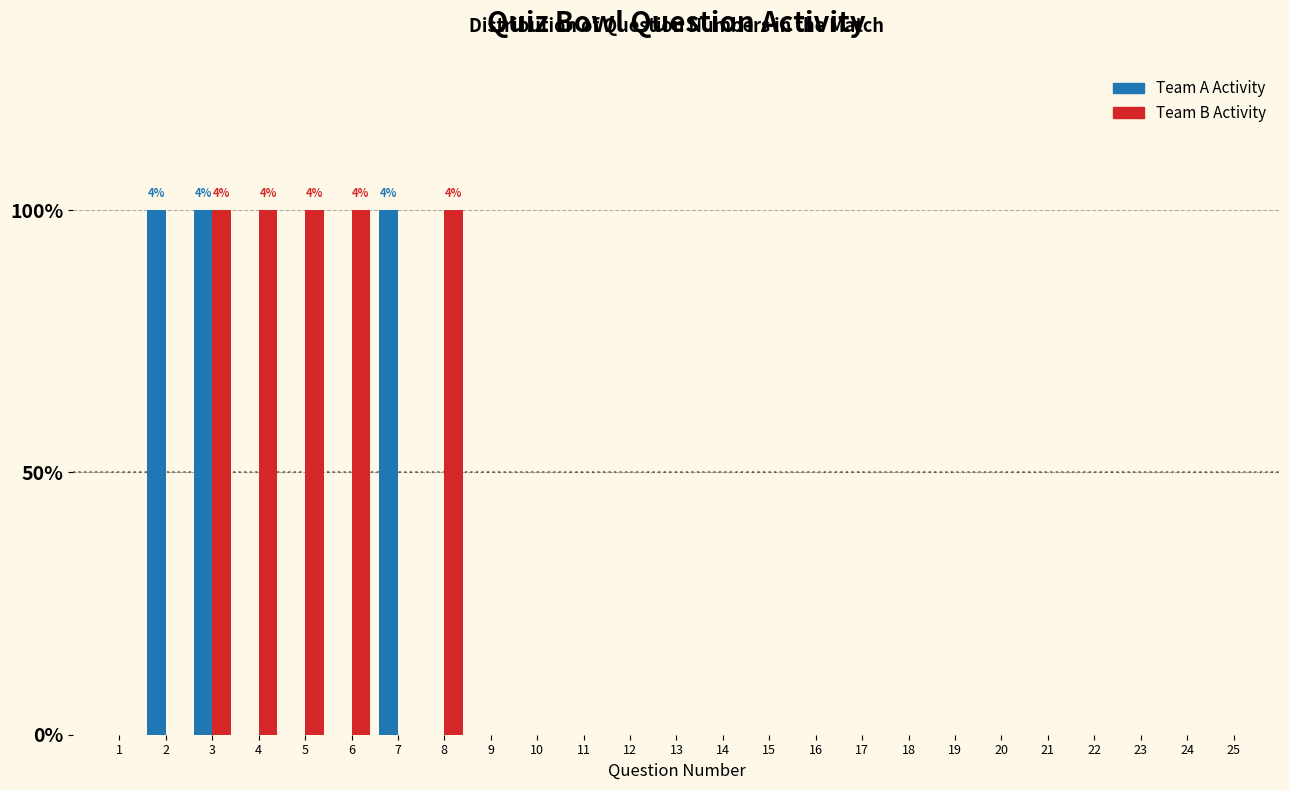

Does the chart contain stacked bars?

No